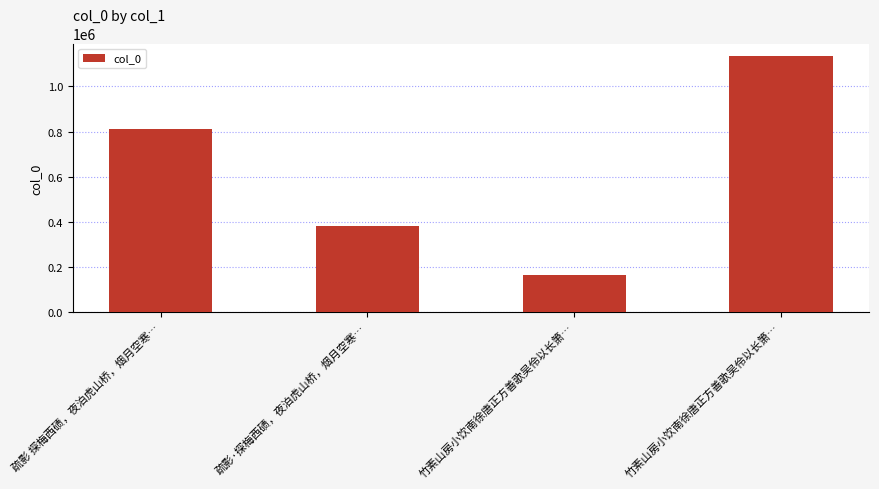

How many values are below 810147?

2